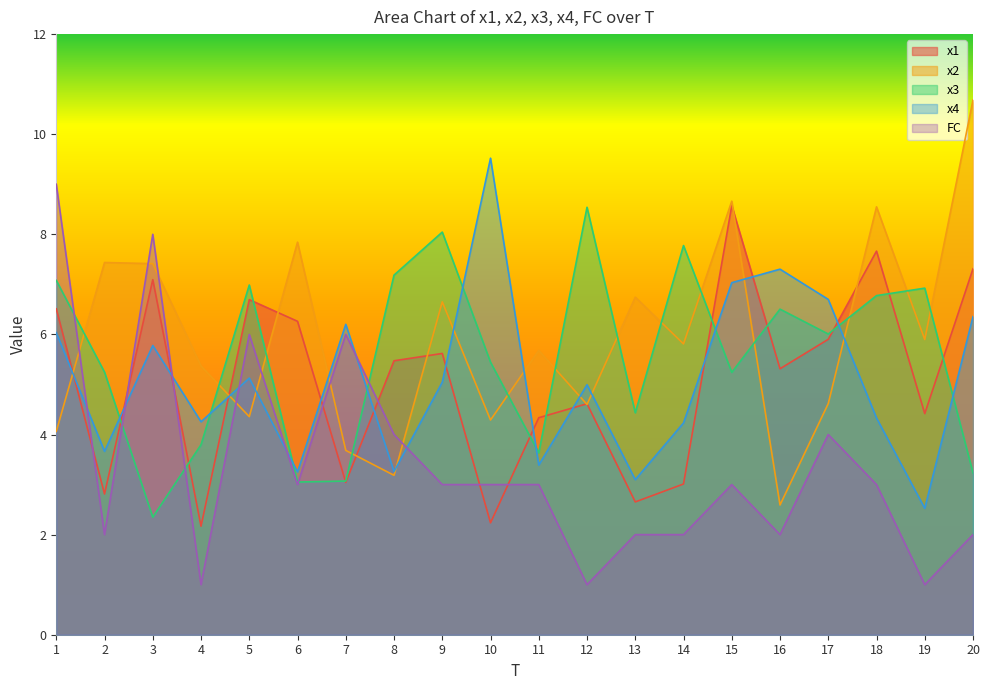

How many data points in x2 are above 5?

12